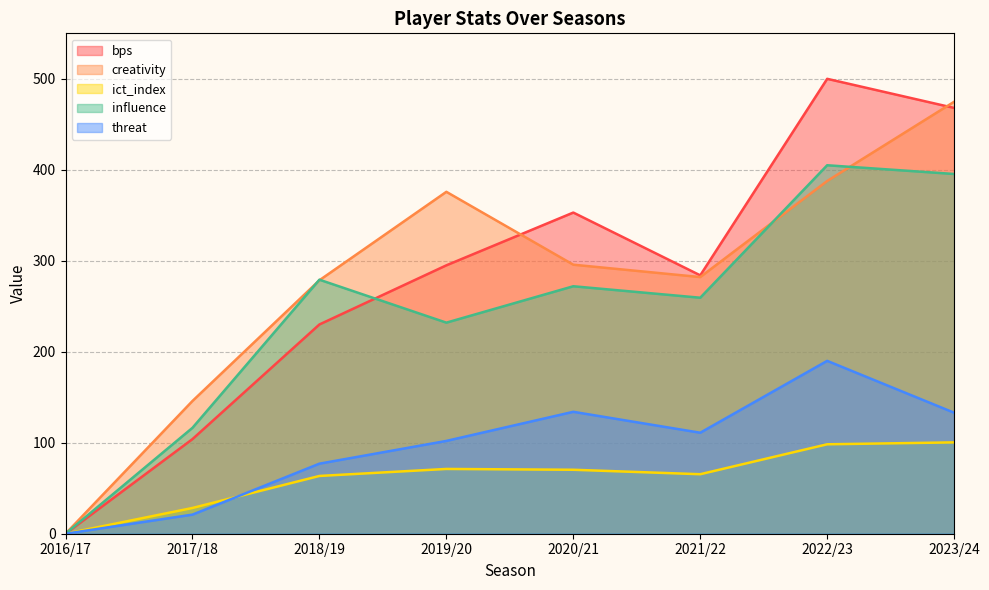

The value of creativity at 2018/19 is 396.0. True or false?

False